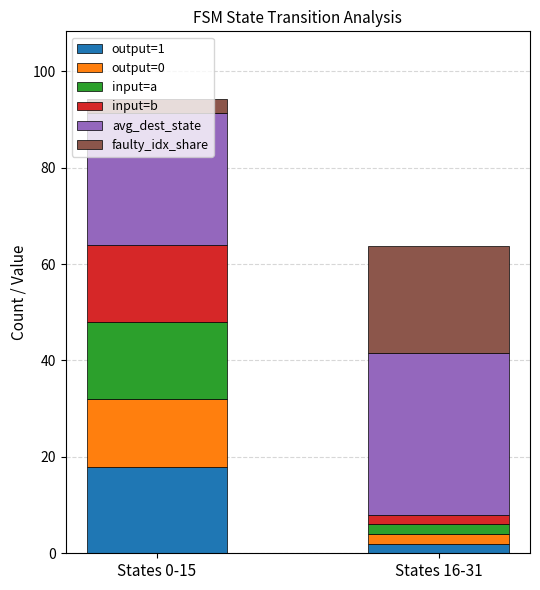

Which category has the lowest value in the output=1 series?

States 16-31